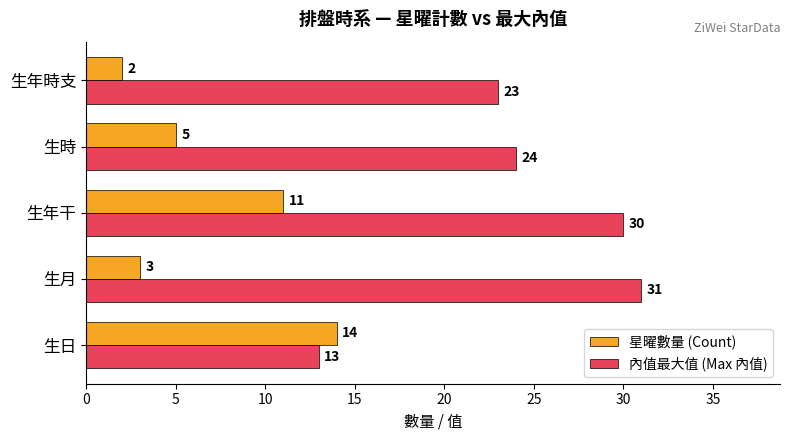

Which series changed the most between 生月 and 生年干?

星曜數量 (Count)